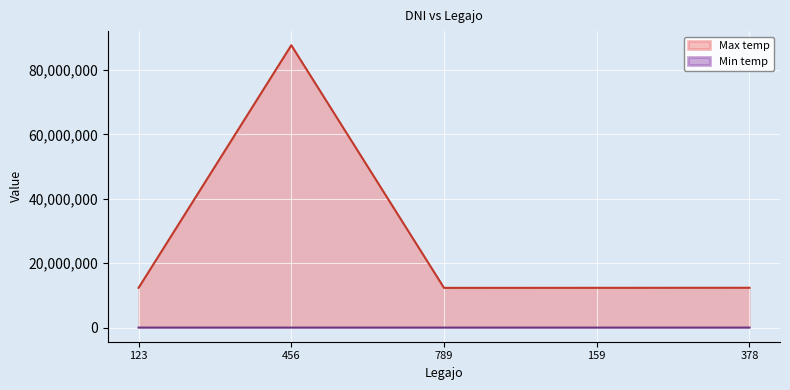

At how many categories does at least one series exceed 64086712?

1